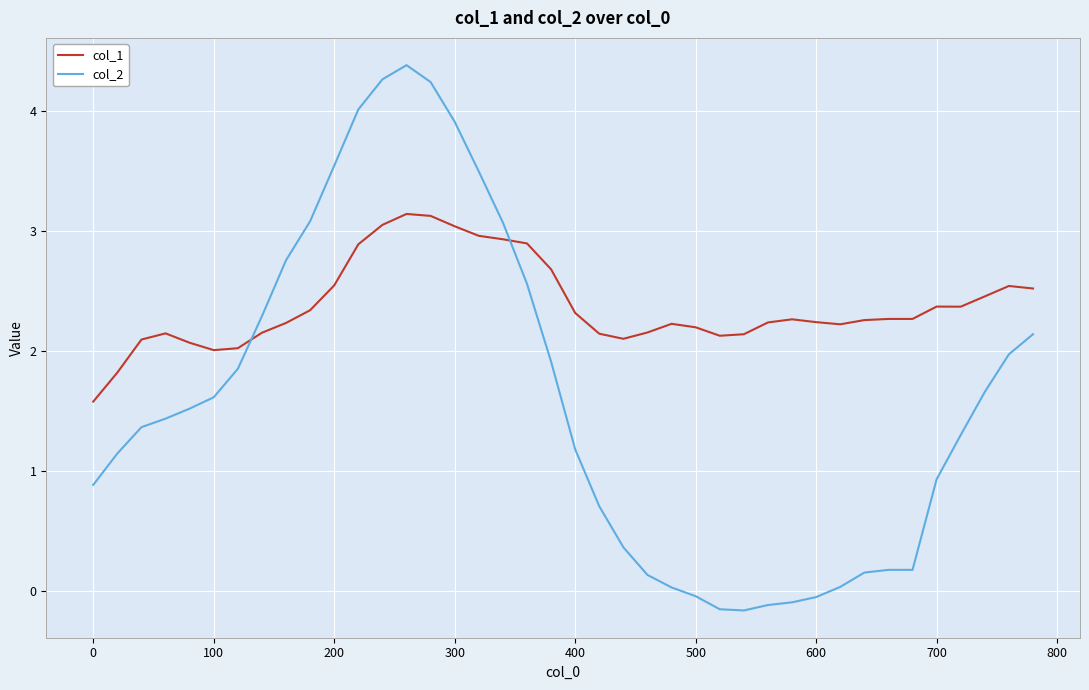

List the series in order of their overall mean, highest first.

col_1, col_2